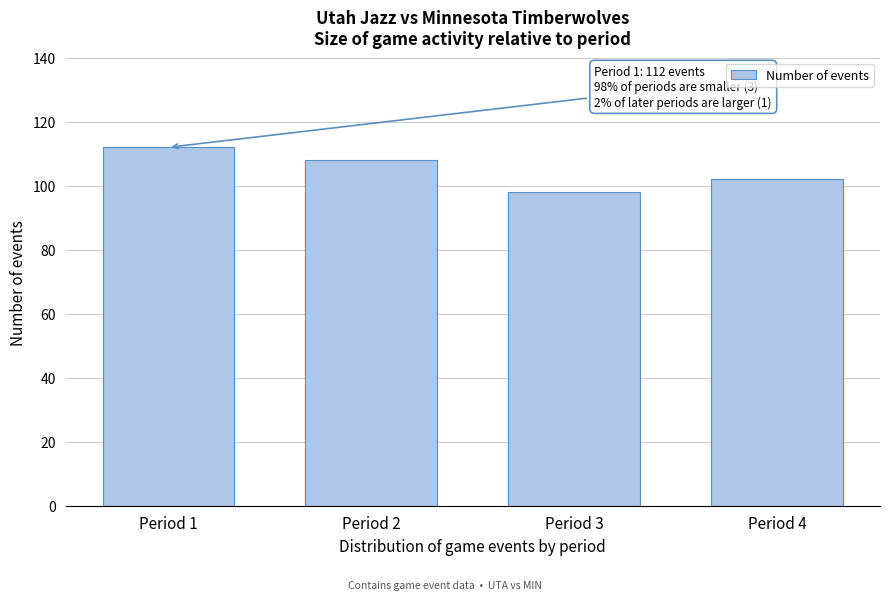

Reading left to right, list all the values displayed in this chart.

112	108	98	102